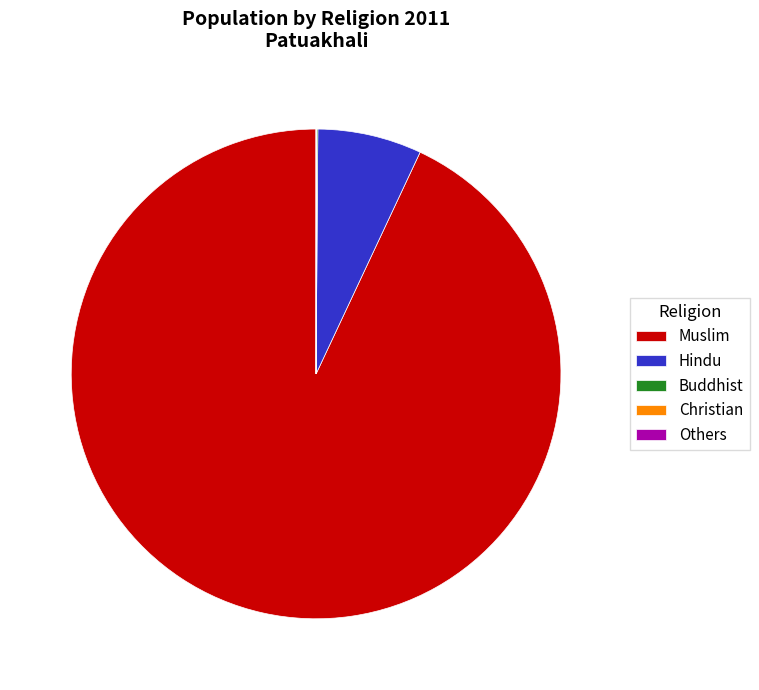

Between Hindu and Muslim, which is larger?

Muslim